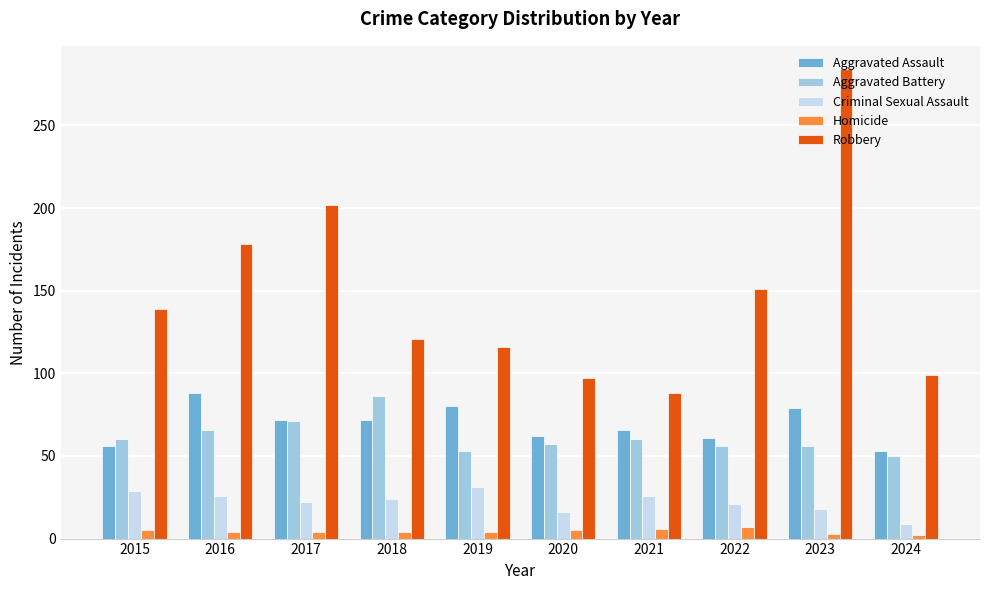

What is the approximate value of Criminal Sexual Assault at 2022?

21